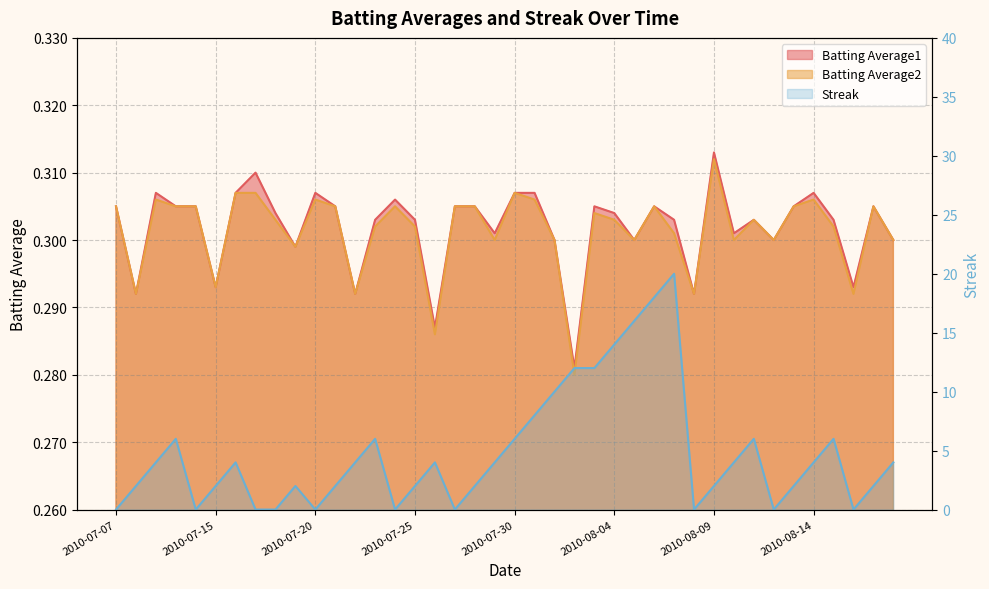

What is the total value across all series at 2010-07-21?

2.6